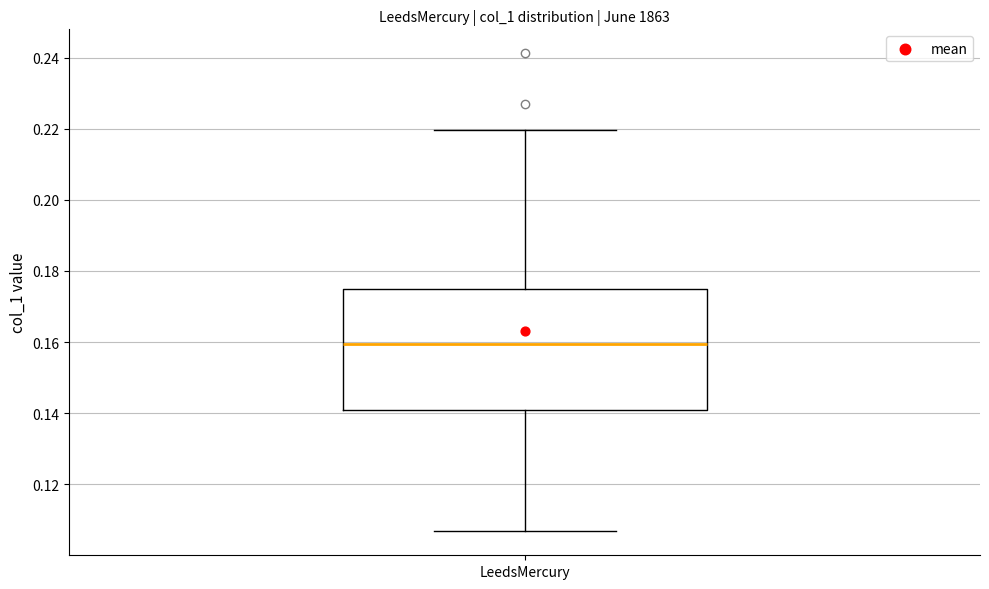

Where does the median line of the box for LeedsMercury sit on the y-axis? The values are not printed on the chart, so give them approximately, as read against the axis.

0.160